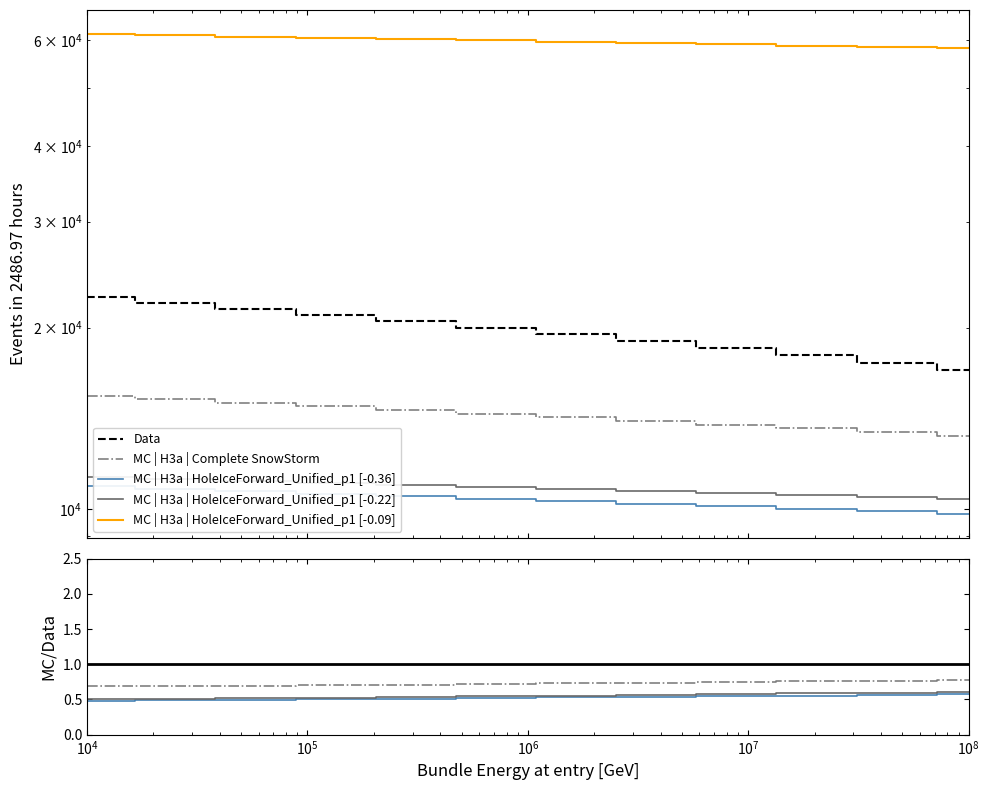

True or false: MC | H3a | HoleIceForward_Unified_p1 [-0.09] and Data intersect in this chart.

False